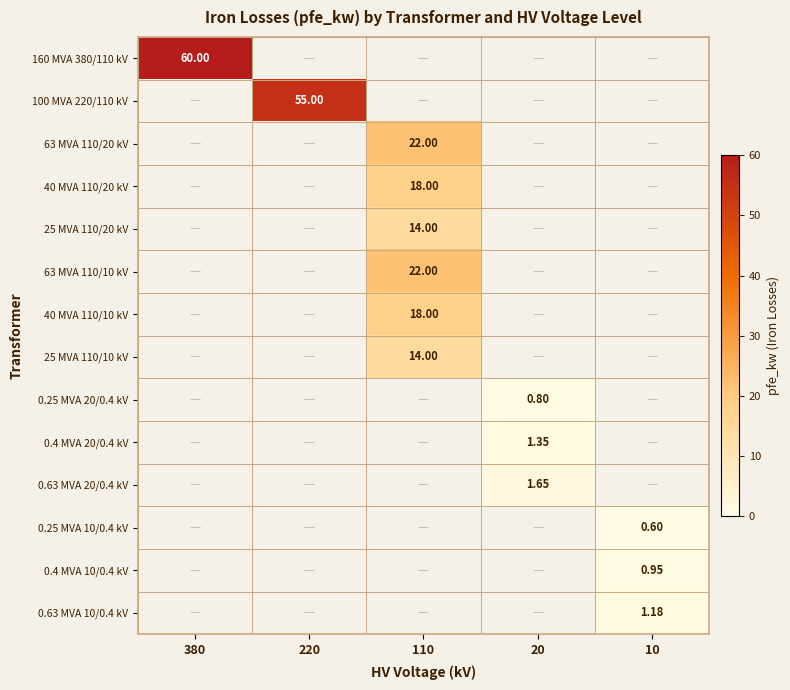

Is the value of 0.25 MVA 10/0.4 kV at 10 greater than the value of 0.63 MVA 20/0.4 kV at 20?

No